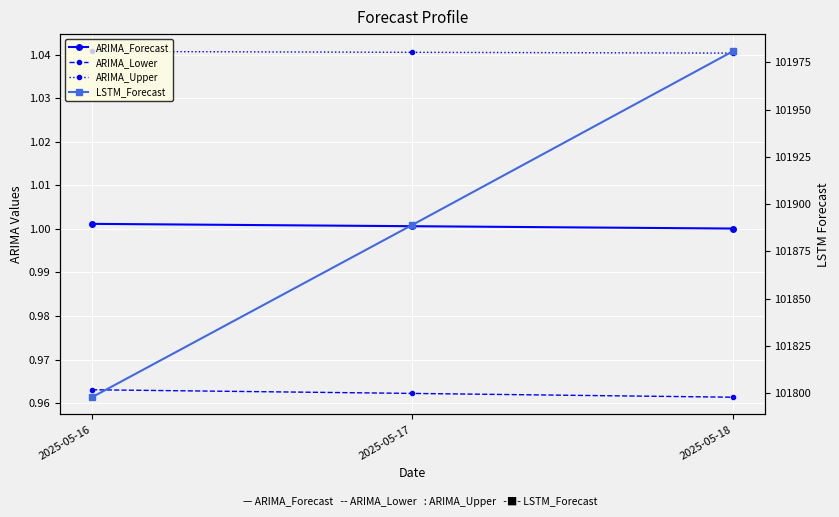

How many lines are shown in the chart?

4